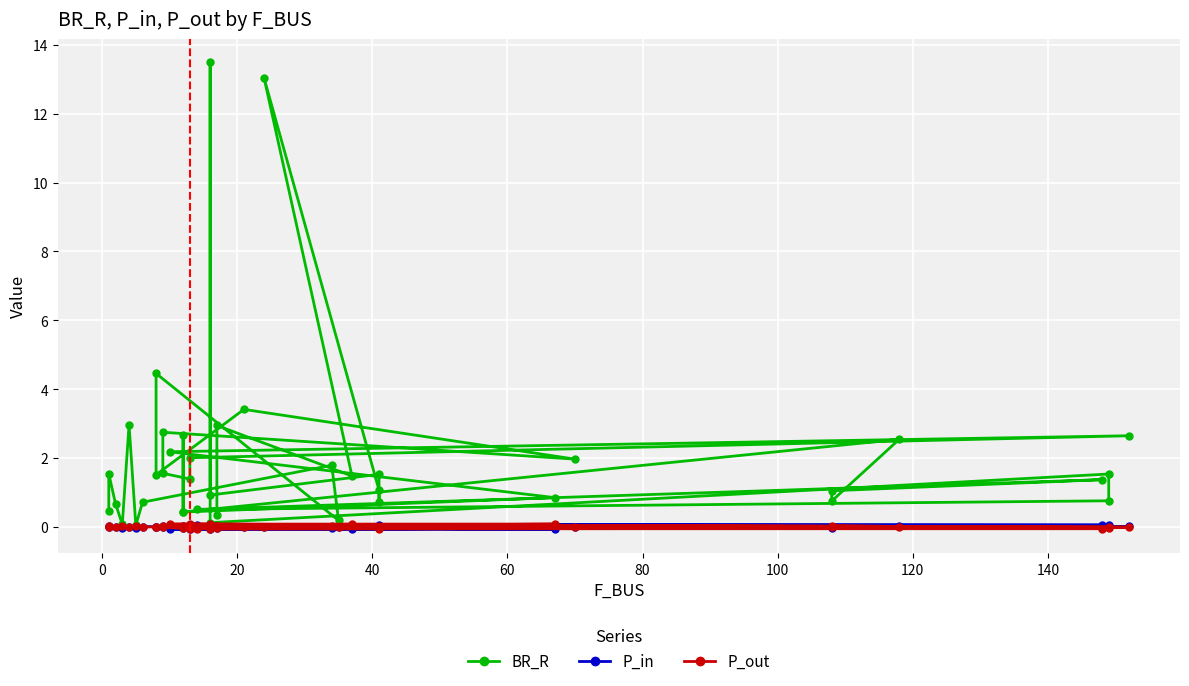

True or false: P_out and BR_R intersect in this chart.

False